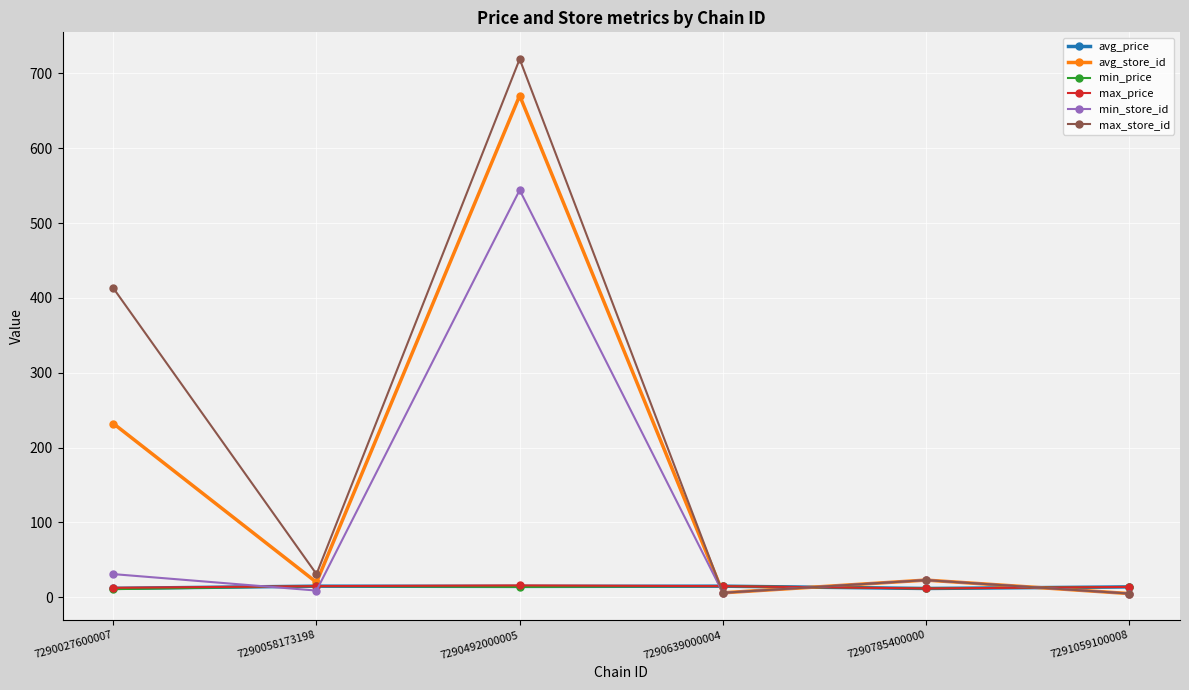

Is it true that min_store_id equals 6.0 at 7290639000004?

True